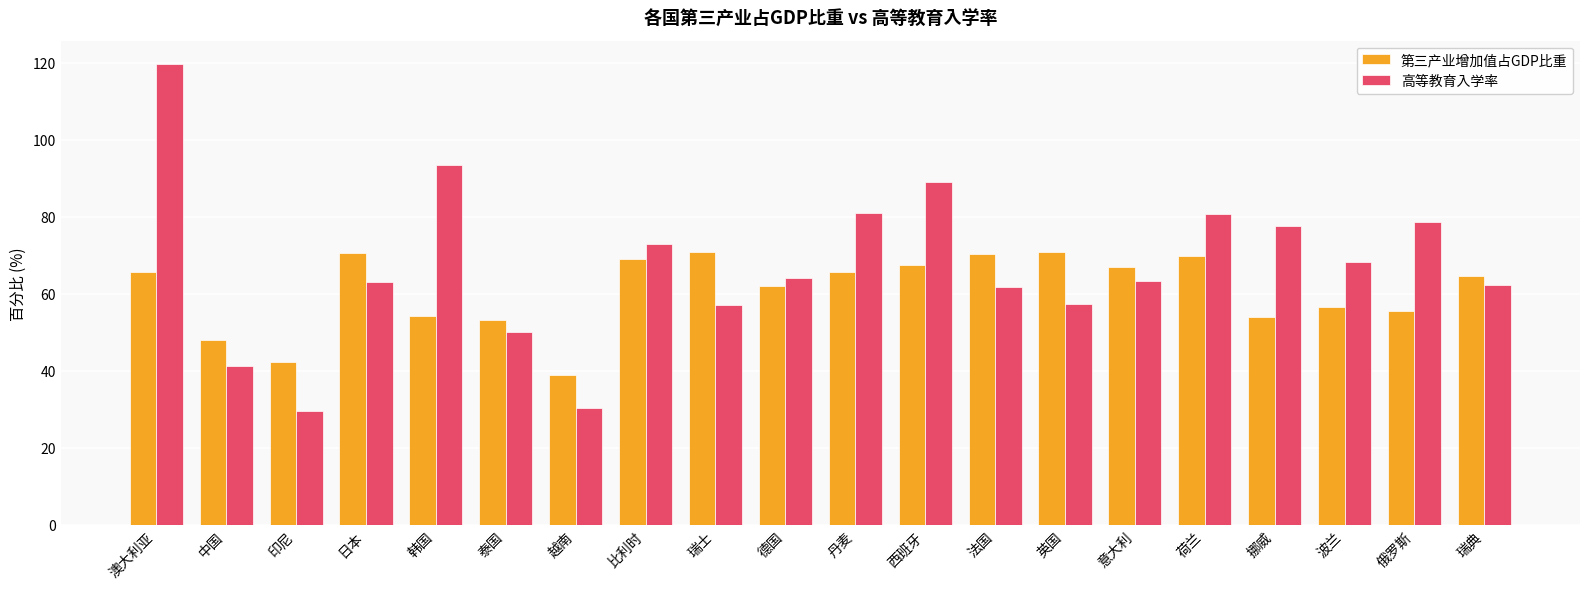

How many data points does each series have?

20